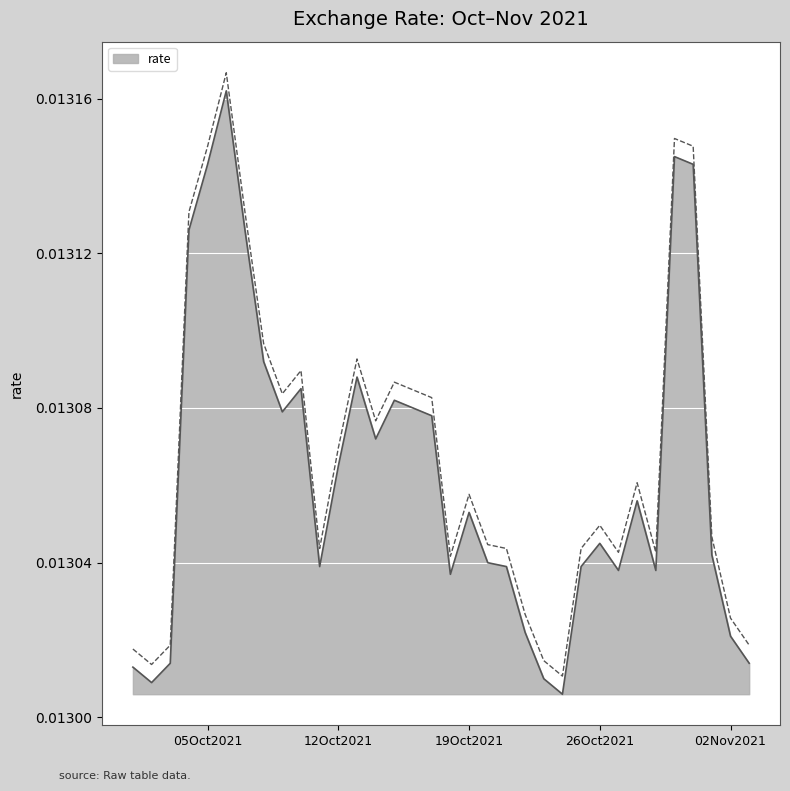

How many lines are shown in the chart?

1